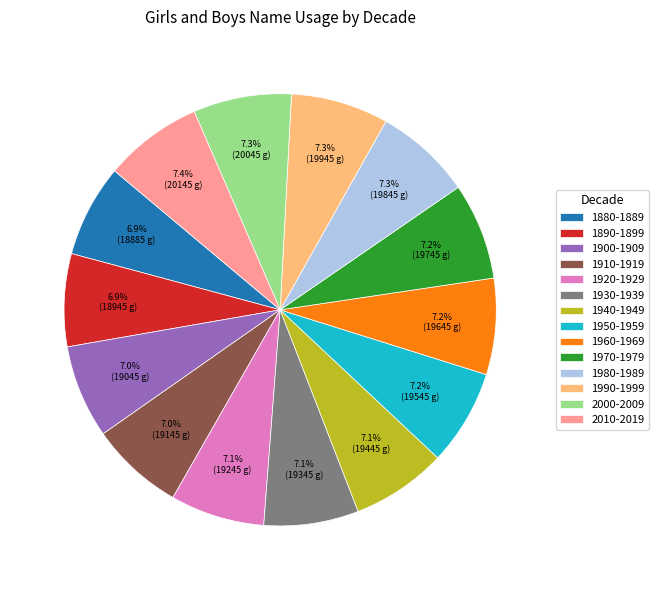

How many segments does this pie chart have?

14